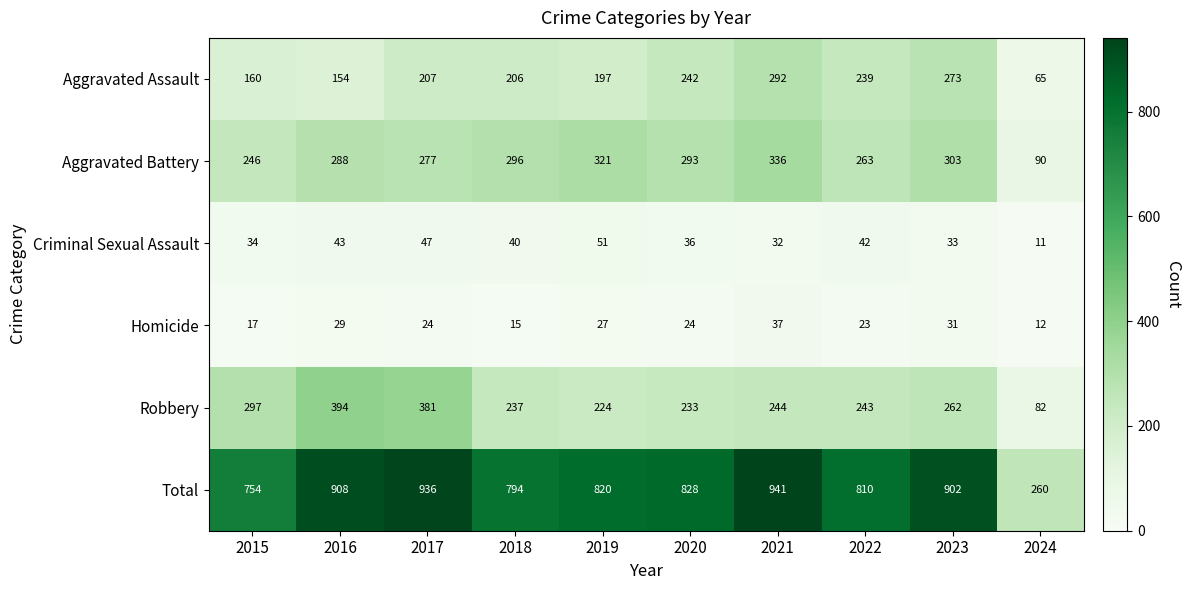

What is the smallest value displayed?

11